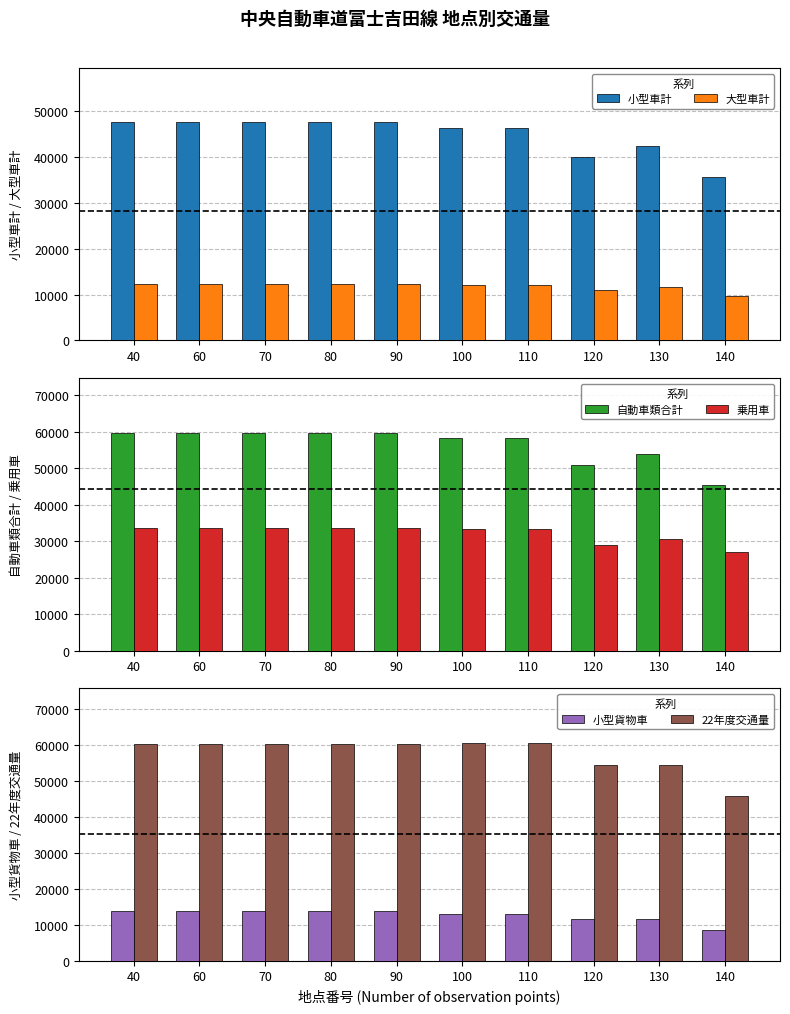

What is the difference between the second highest and second lowest values in the 22年度交通量 series?

6044